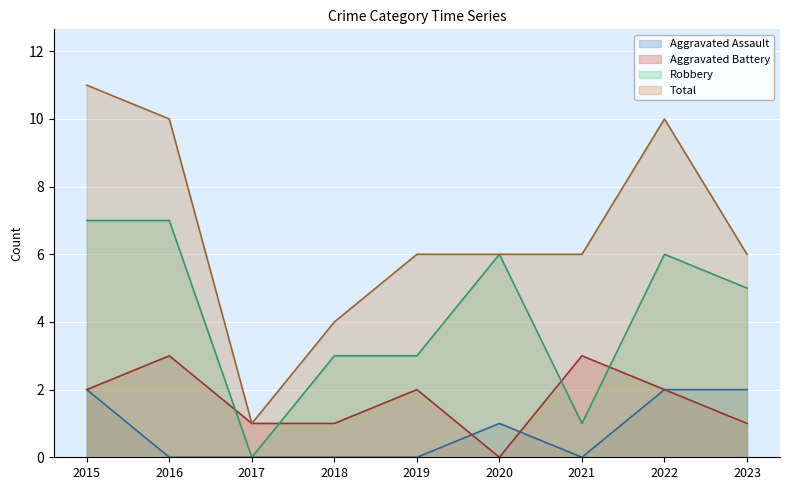

Which category has the highest value in the Robbery series?

2015